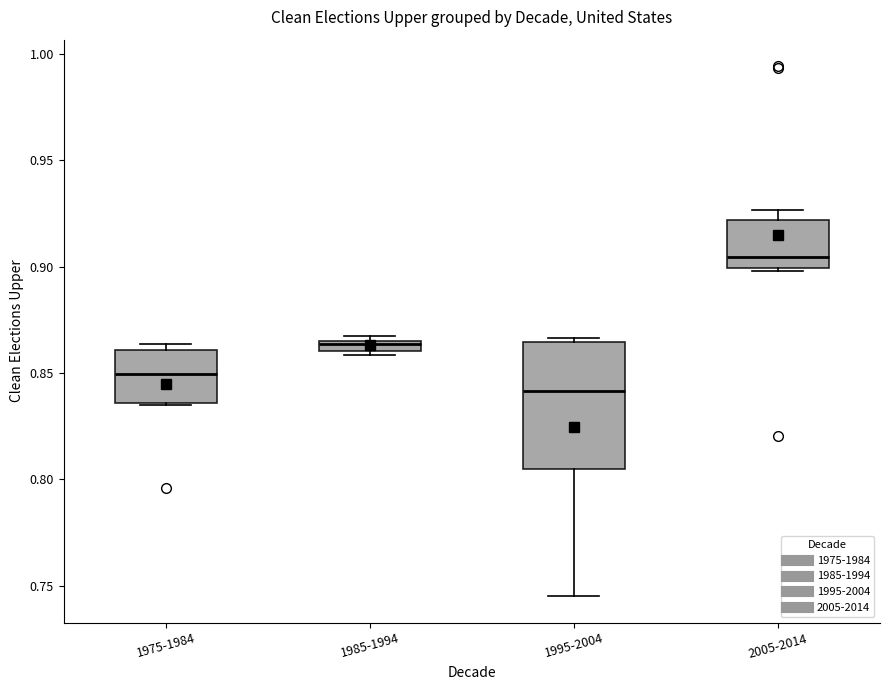

Which box has the lowest median line?

1995-2004